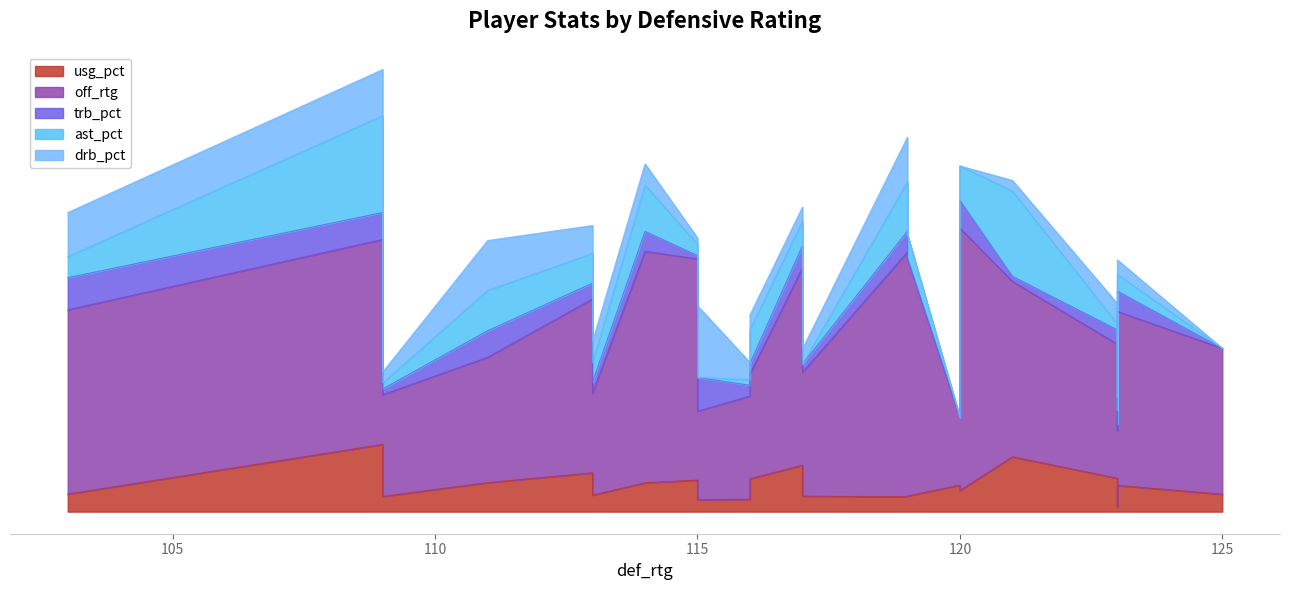

Is it true that ast_pct equals 16.3 at 119?

True